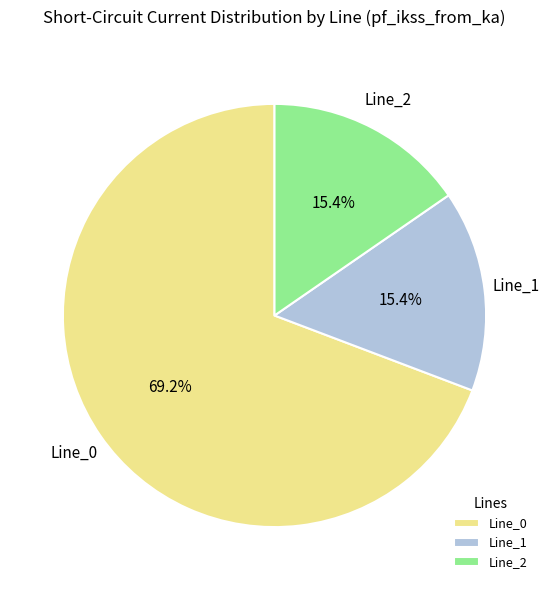

How many segments does this pie chart have?

3